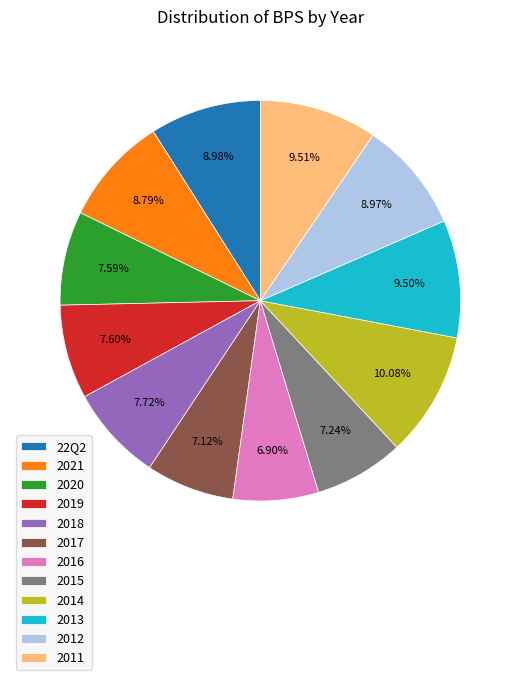

To the nearest percent, what is the average slice percentage?

8%